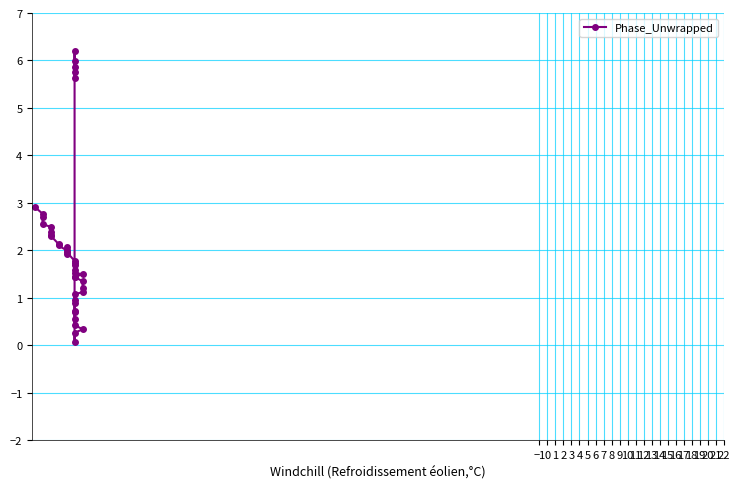

What is the label of the 18th point from the right?

21